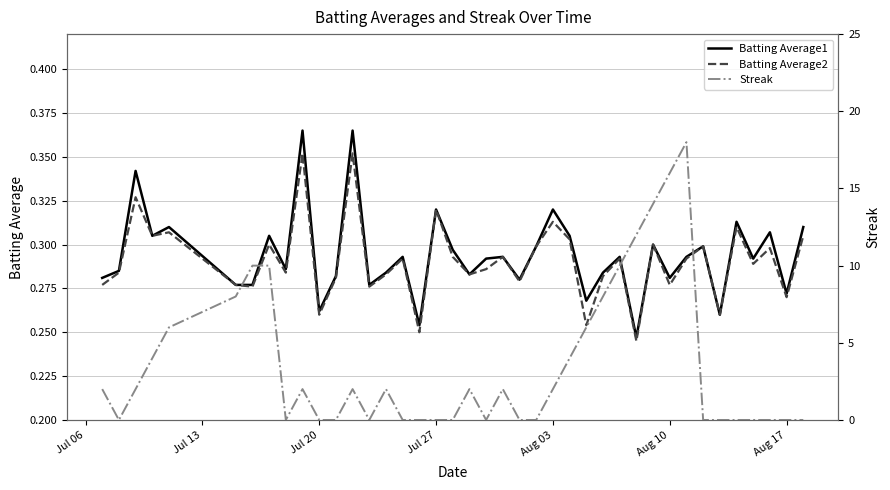

Reading right to left, list all the values displayed in this chart.

Batting Average1: 0.3	0.3	0.3	0.3	0.3	0.3	0.3	0.3	0.3	0.3	0.2	0.3	0.3	0.3	0.3	0.3	0.3	0.3	0.3	0.3	0.3	0.3	0.3	0.3	0.3	0.3	0.3	0.4	0.3	0.3	0.4	0.3	0.3	0.3	0.3	0.3	0.3	0.3	0.3	0.3
Batting Average2: 0.3	0.3	0.3	0.3	0.3	0.3	0.3	0.3	0.3	0.3	0.2	0.3	0.3	0.3	0.3	0.3	0.3	0.3	0.3	0.3	0.3	0.3	0.3	0.2	0.3	0.3	0.3	0.4	0.3	0.3	0.4	0.3	0.3	0.3	0.3	0.3	0.3	0.3	0.3	0.3
Streak: 0.0	0.0	0.0	0.0	0.0	0.0	0.0	18.0	16.0	14.0	12.0	10.0	8.0	6.0	4.0	2.0	0.0	0.0	2.0	0.0	2.0	0.0	0.0	0.0	0.0	2.0	0.0	2.0	0.0	0.0	2.0	0.0	10.0	10.0	8.0	6.0	4.0	2.0	0.0	2.0